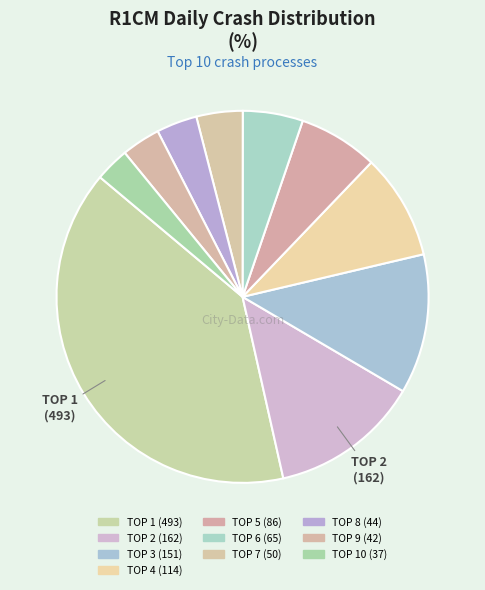

Count the number of slices in the pie.

10